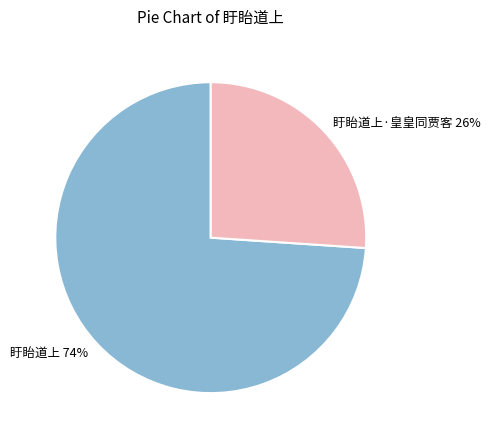

Rank the categories by value from lowest to highest.

盱眙道上·皇皇同贾客, 盱眙道上